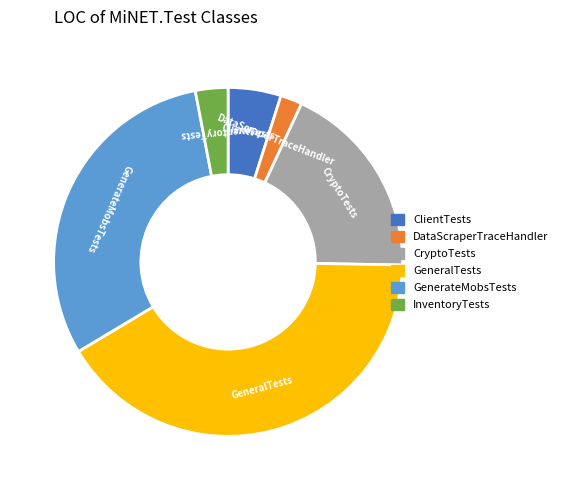

Which category has the smallest portion of the pie?

DataScraperTraceHandler